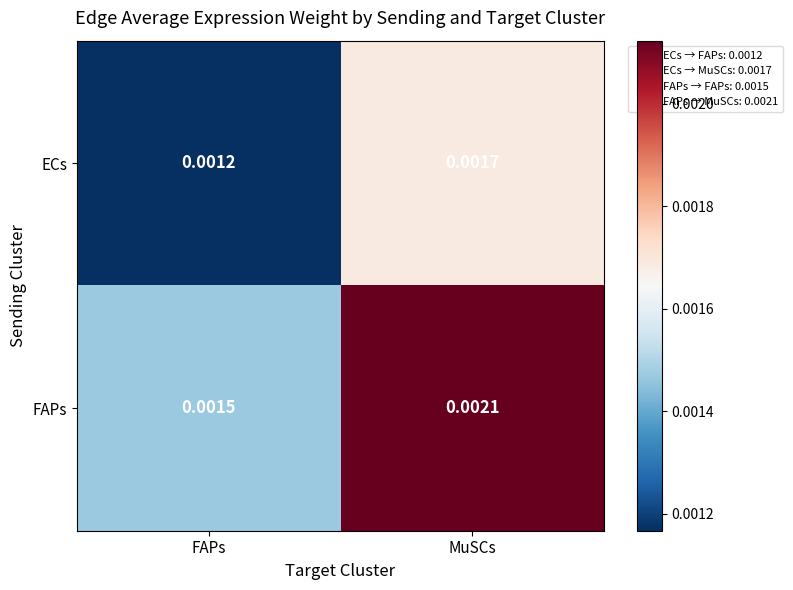

Rank the categories by ECs value from lowest to highest.

FAPs, MuSCs